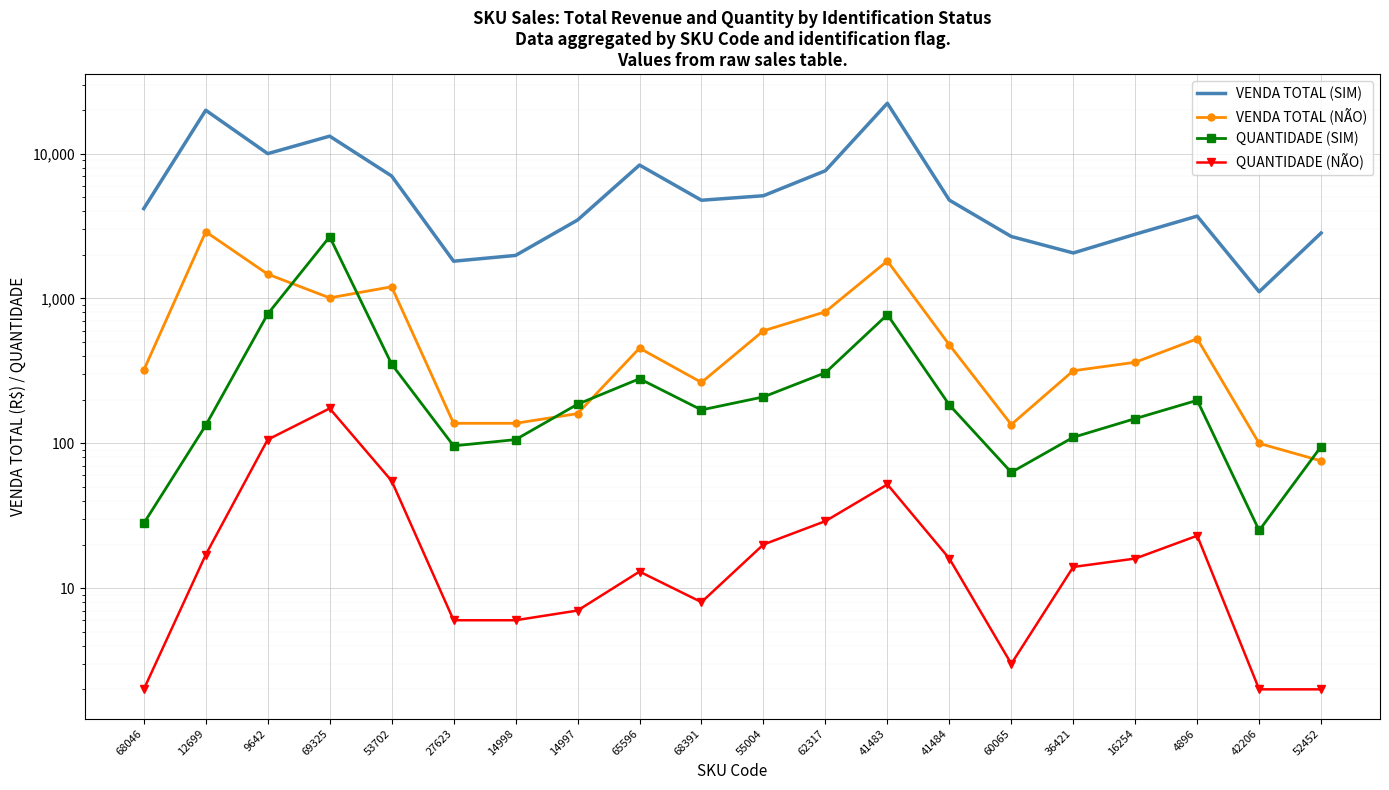

Is it true that QUANTIDADE (NÃO) equals 14.0 at 36421?

True